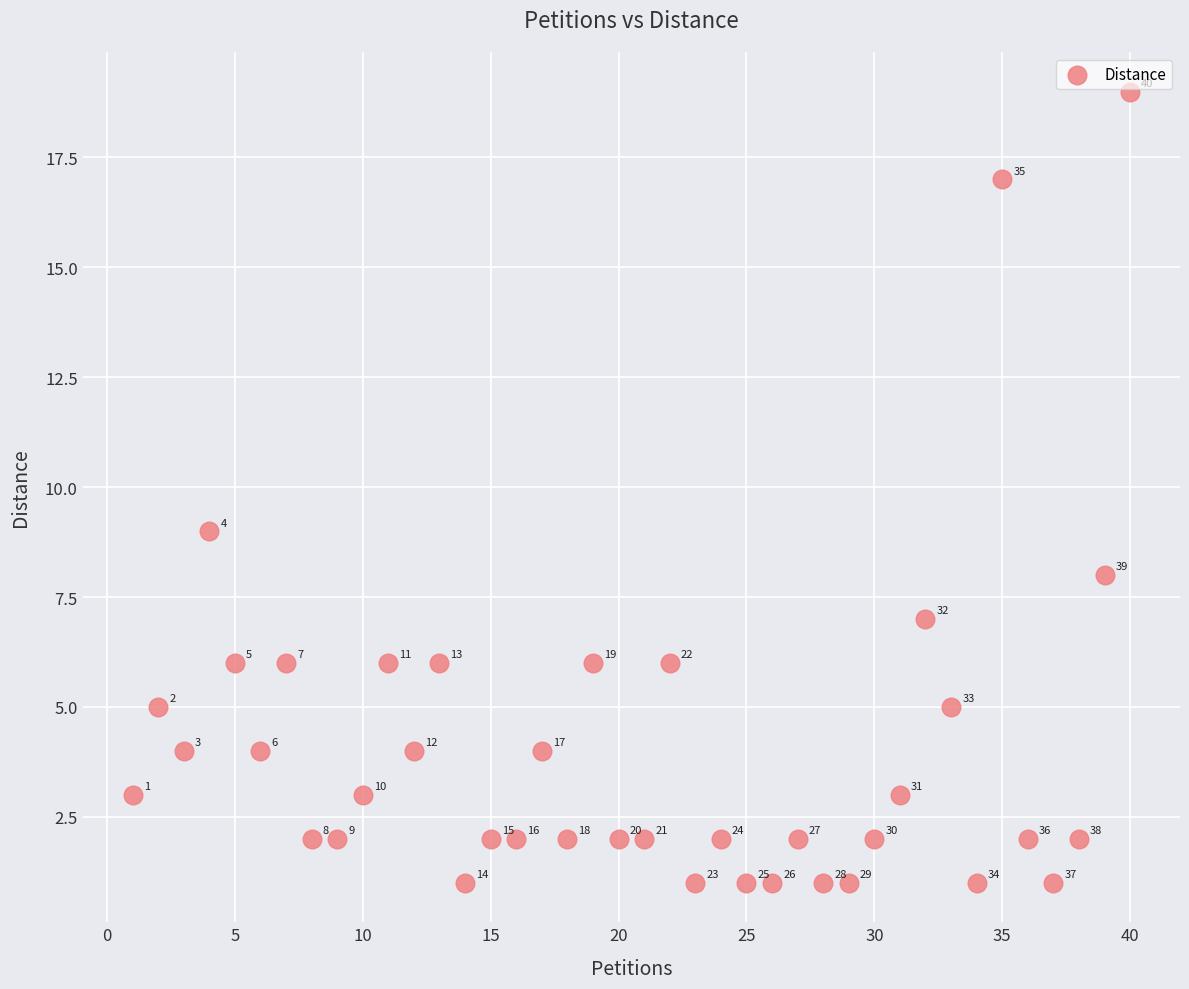

What Y value in the scatter plot is closest to 10?

9